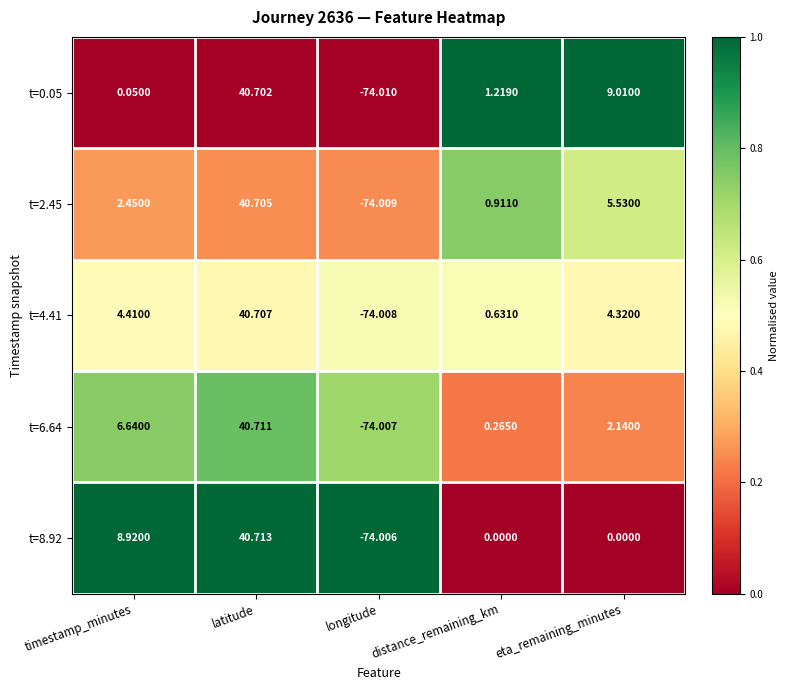

List the labels in order of t=6.64 value, smallest first.

longitude, distance_remaining_km, eta_remaining_minutes, timestamp_minutes, latitude